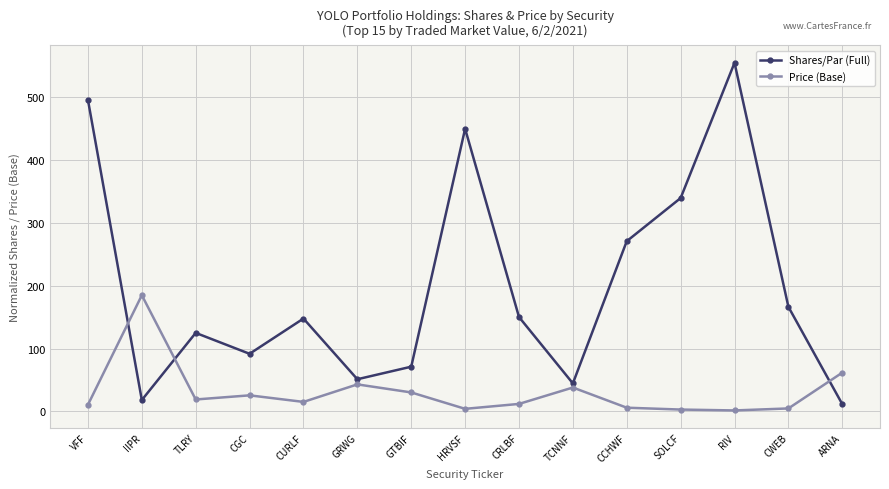

What position from the right is CWEB?

2